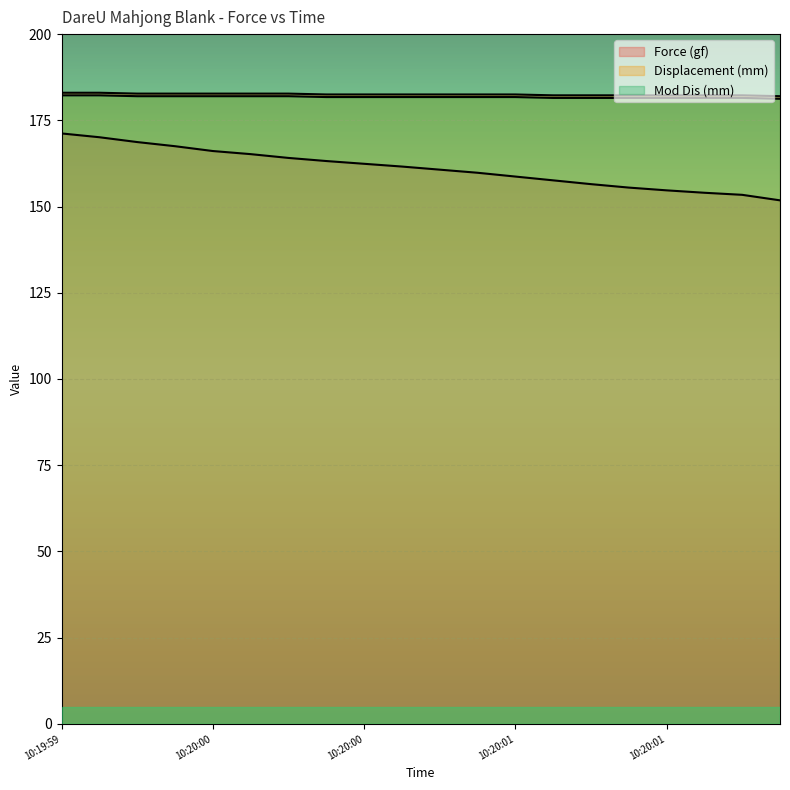

Count the number of categories in the chart.

20